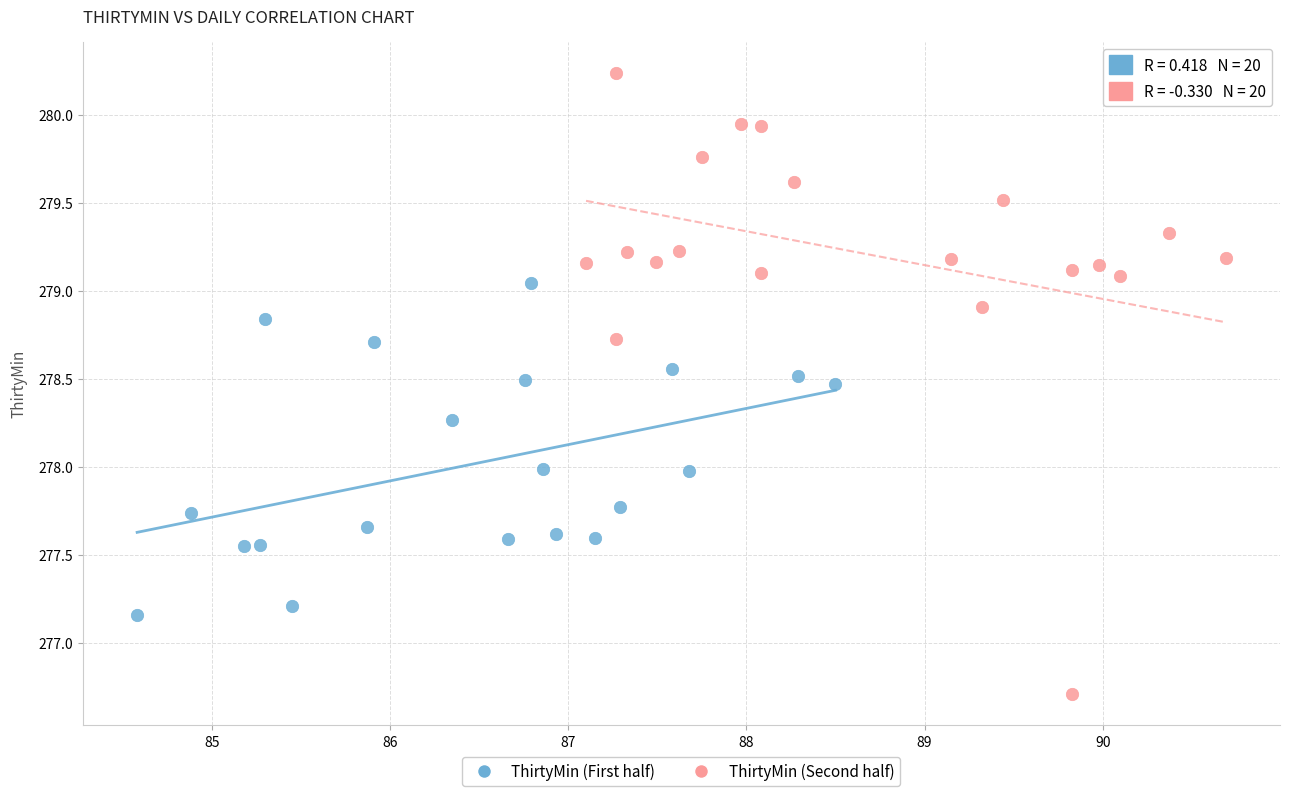

Which series has the largest Y range (max minus min)?

ThirtyMin (Second half)